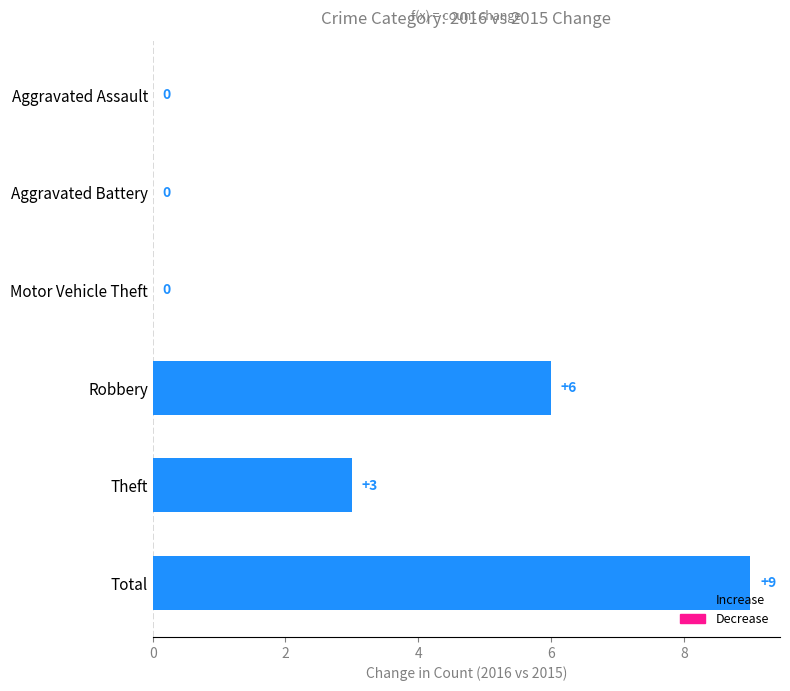

The chart shows a value of -4 at Aggravated Battery. True or false?

False